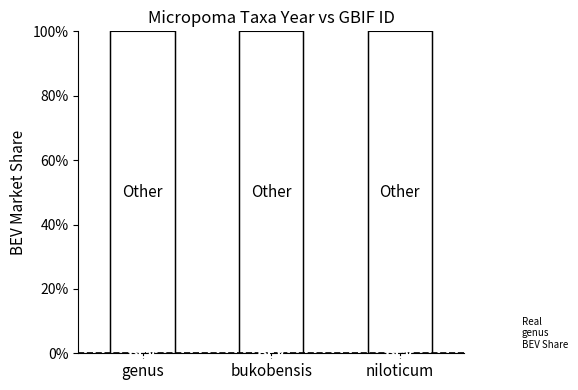

Count the number of categories in the chart.

3